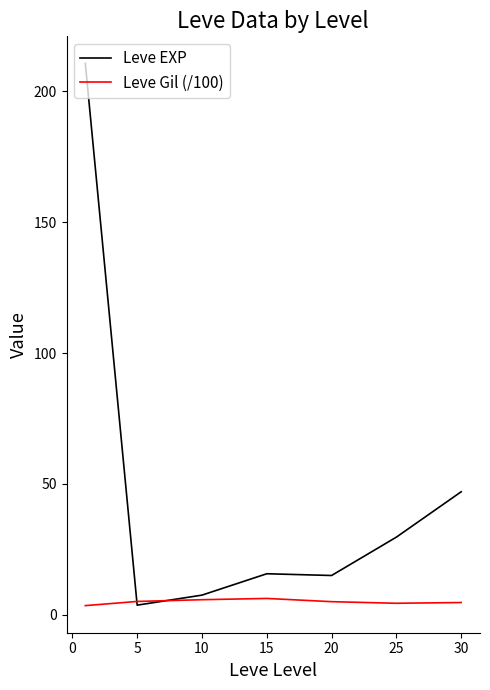

What is the maximum value for Leve EXP?

210.7